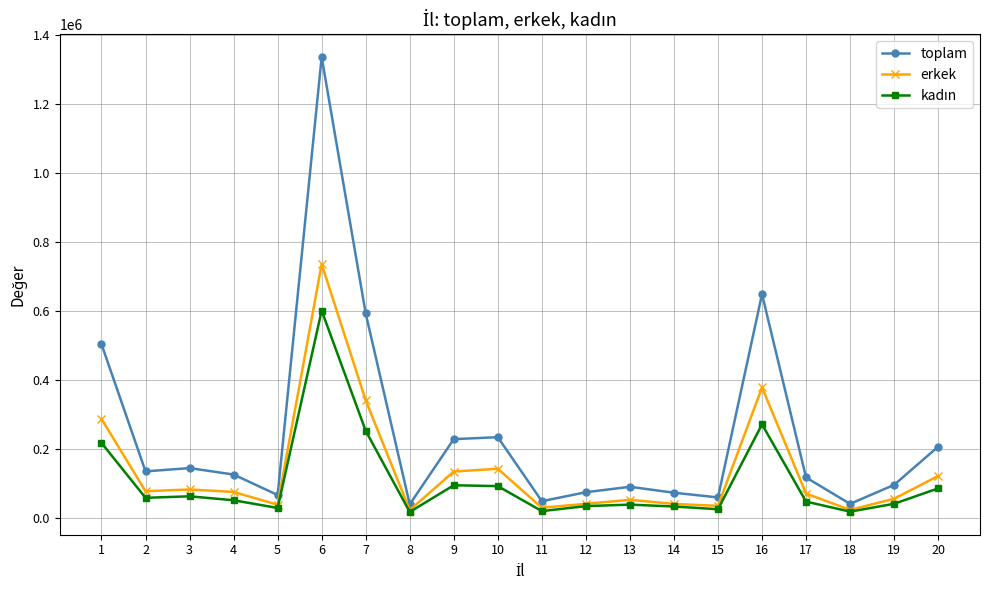

What is the value of the erkek point at the 3rd from the left?

81888